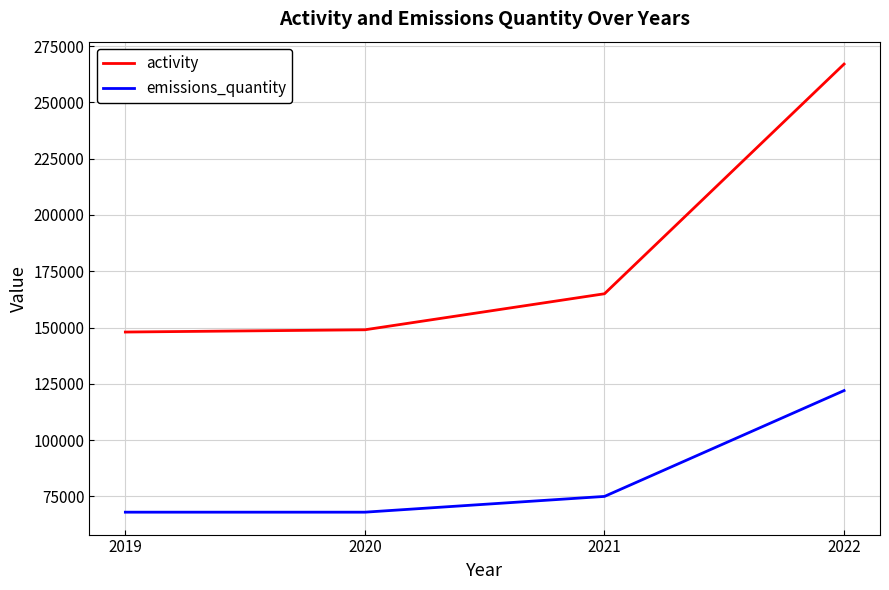

What is the difference between the maximum and minimum values in the emissions_quantity series?

54000